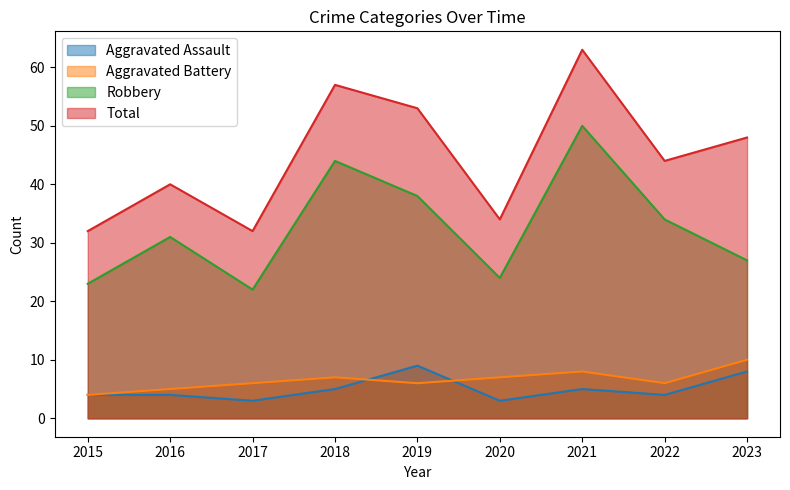

Does the chart have visible grid lines?

No